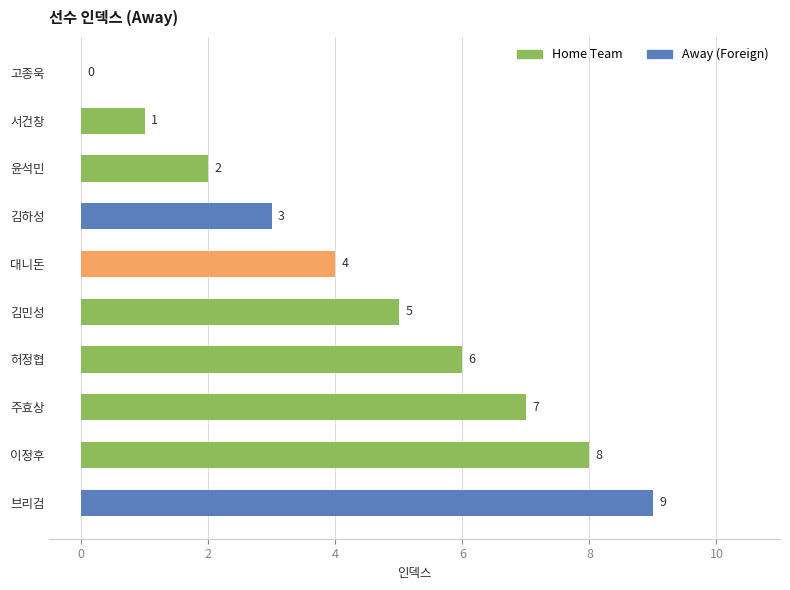

Is it true that the value at 대니돈 is 5?

False